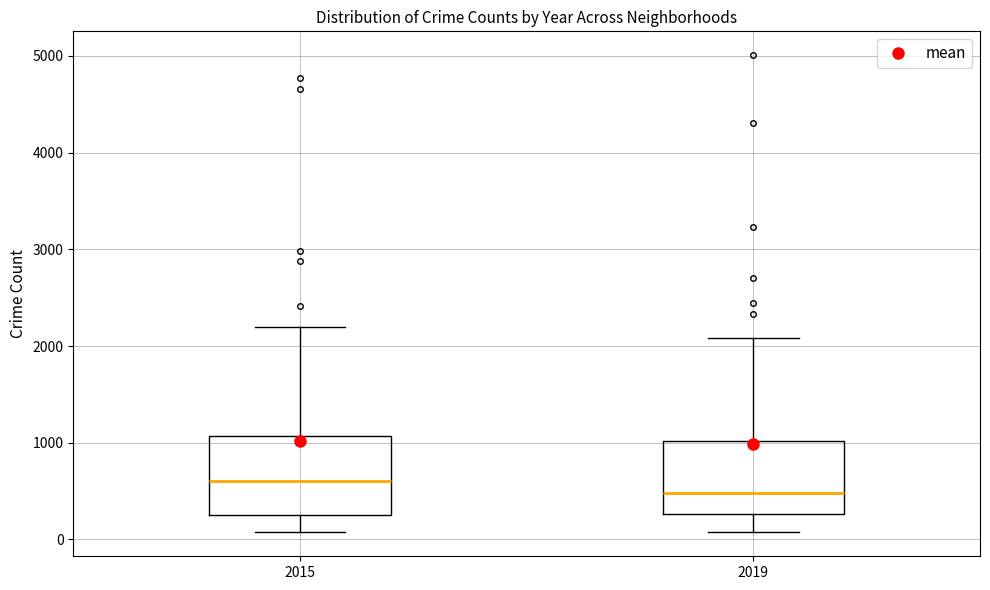

Where does the median line of the box at x = 2019 sit on the y-axis? The values are not printed on the chart, so give them approximately, as read against the axis.

500